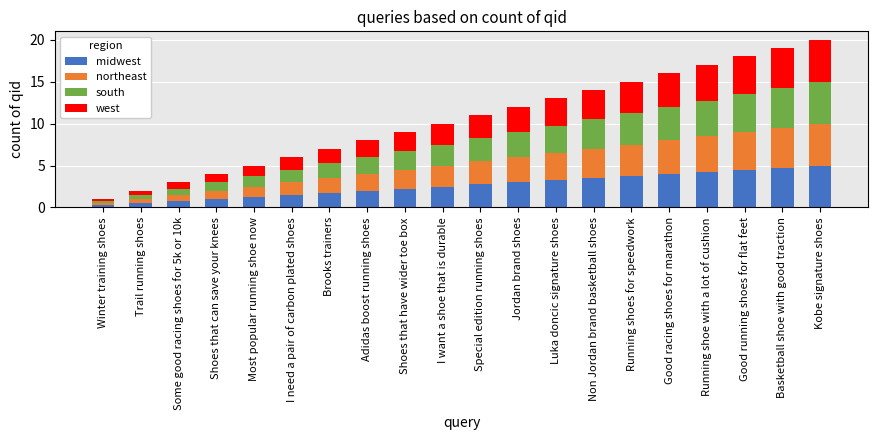

True or false: south has a value of 3.5 at Non Jordan brand basketball shoes.

True